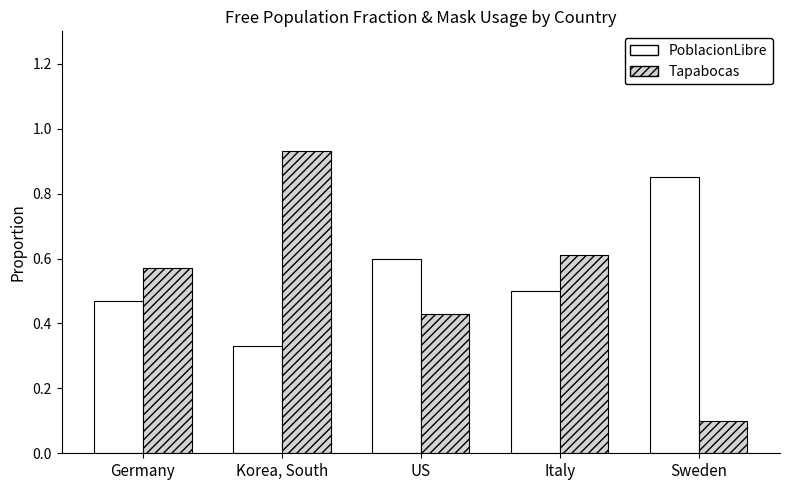

How many groups of bars are there?

5